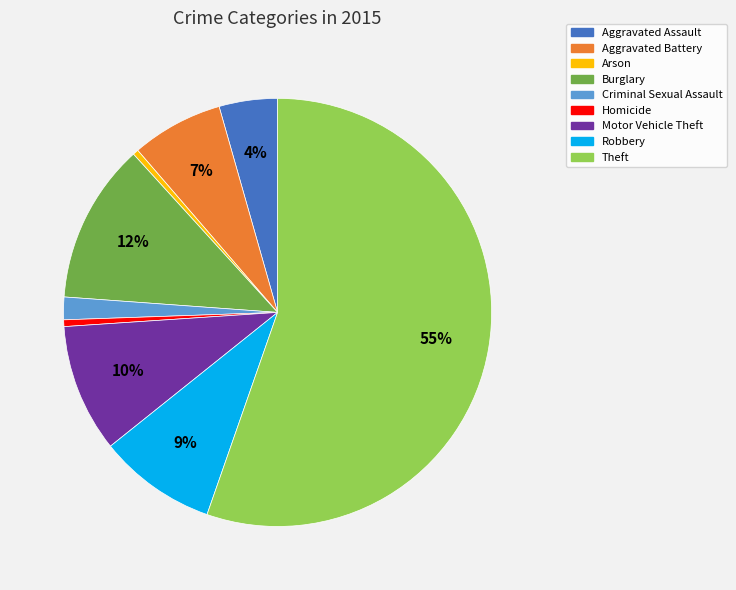

Is there any slice that represents more than half of the pie?

Yes